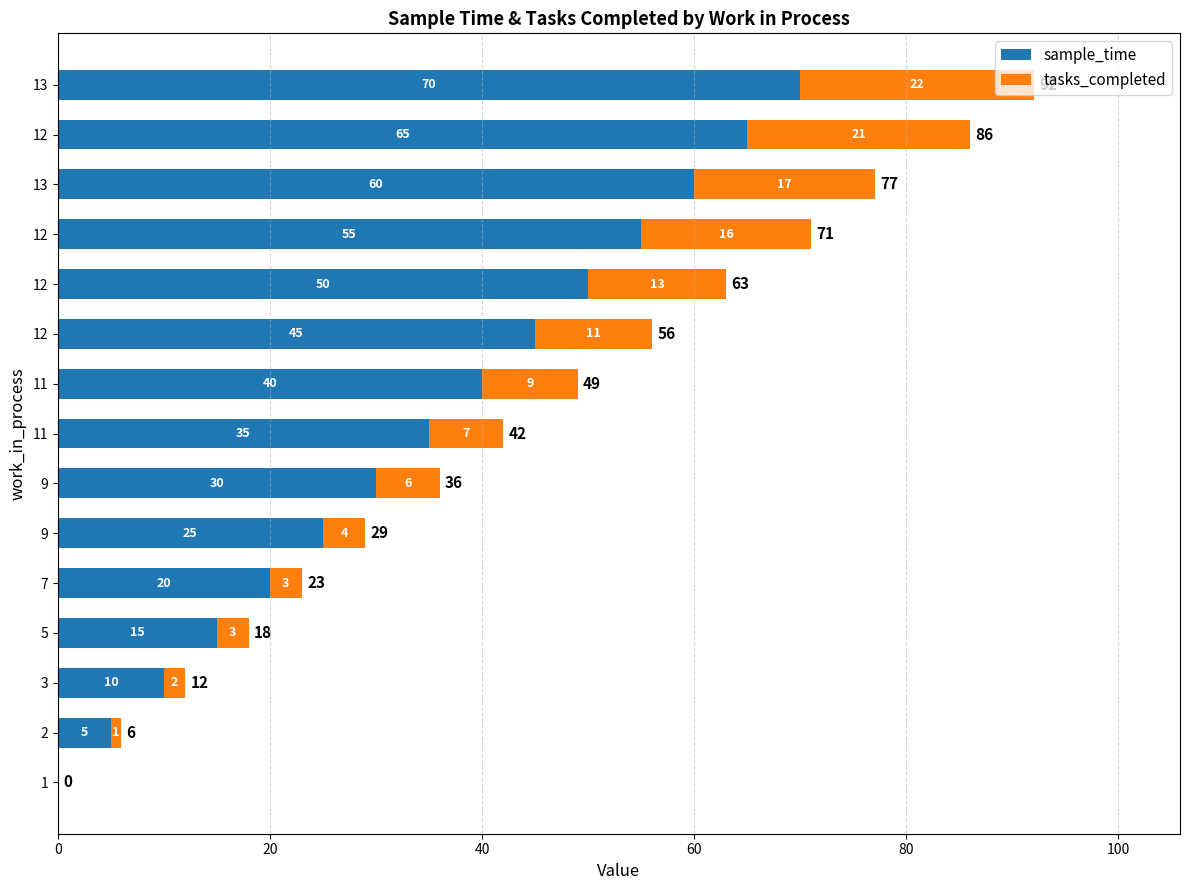

What position from the left is 100?

6